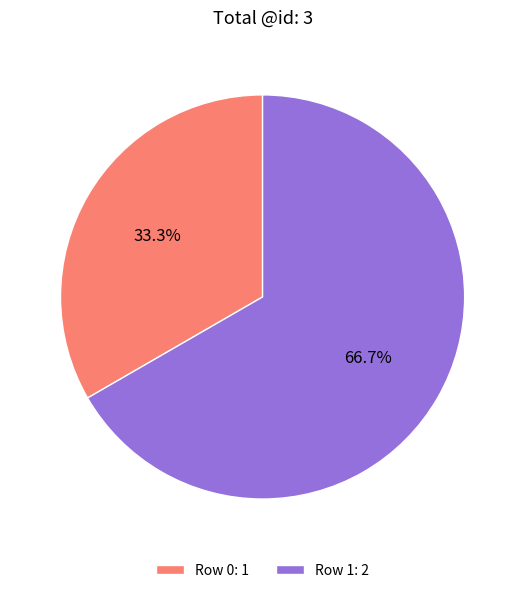

Which slice represents more than half of the pie?

Row 1: 2